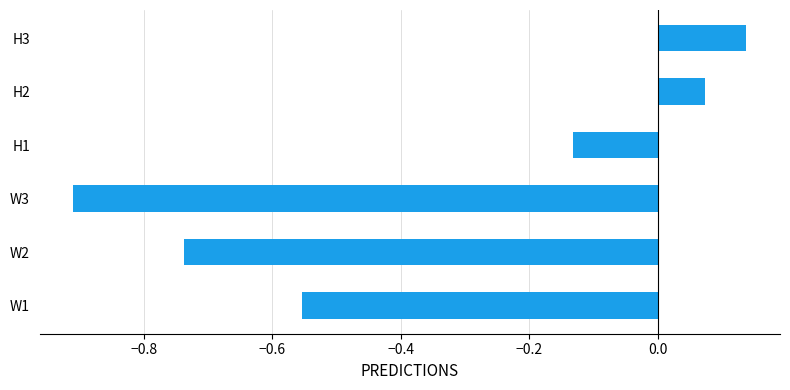

How many values exceed 0?

2